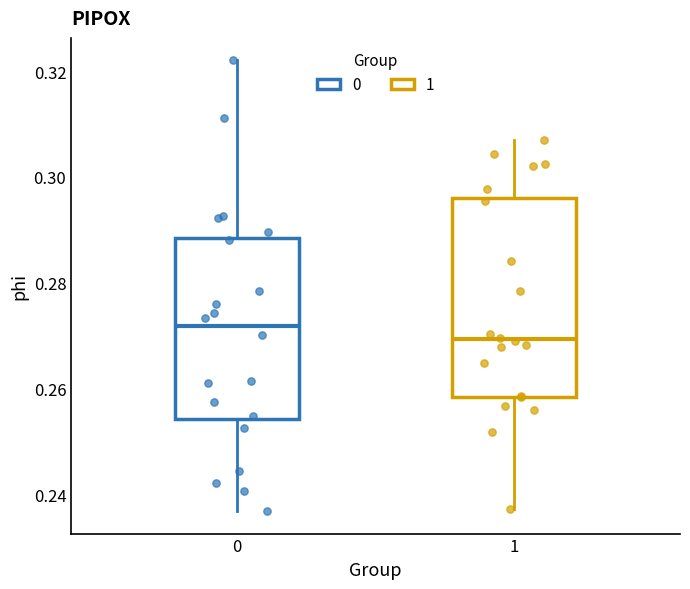

Which box's median line is the lowest?

1